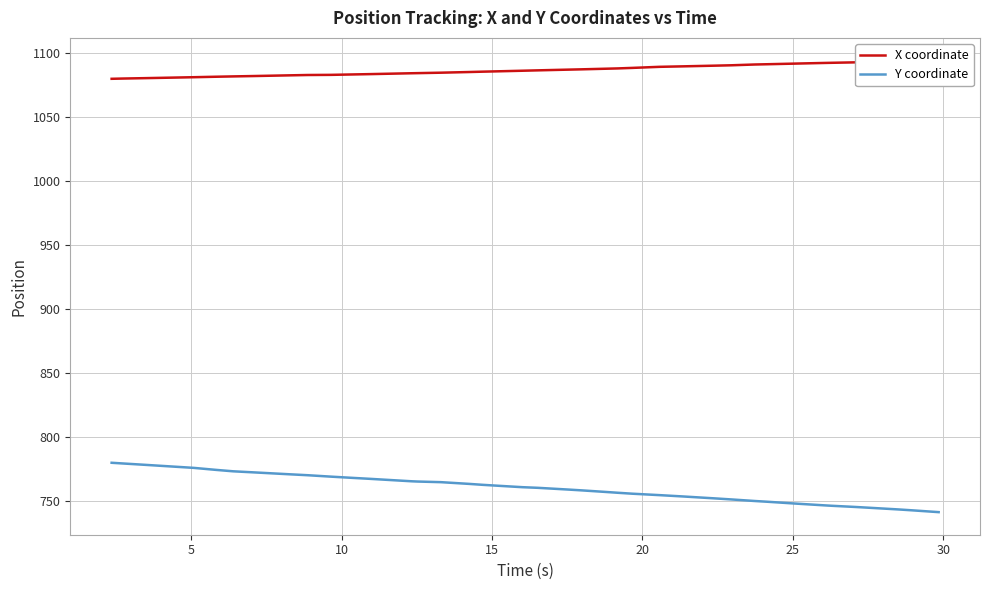

What are all the series names shown in the legend?

X coordinate, Y coordinate